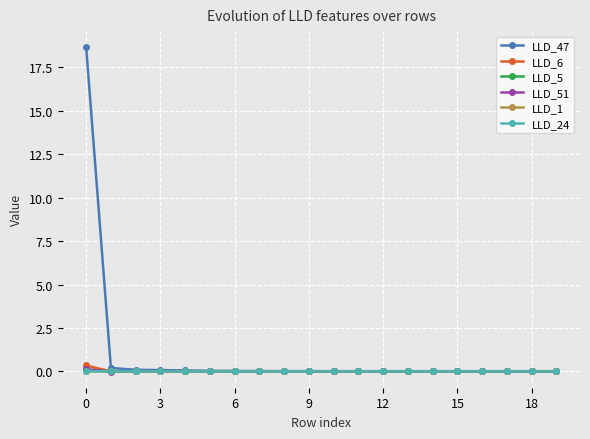

Which series has the largest range (max minus min)?

LLD_47